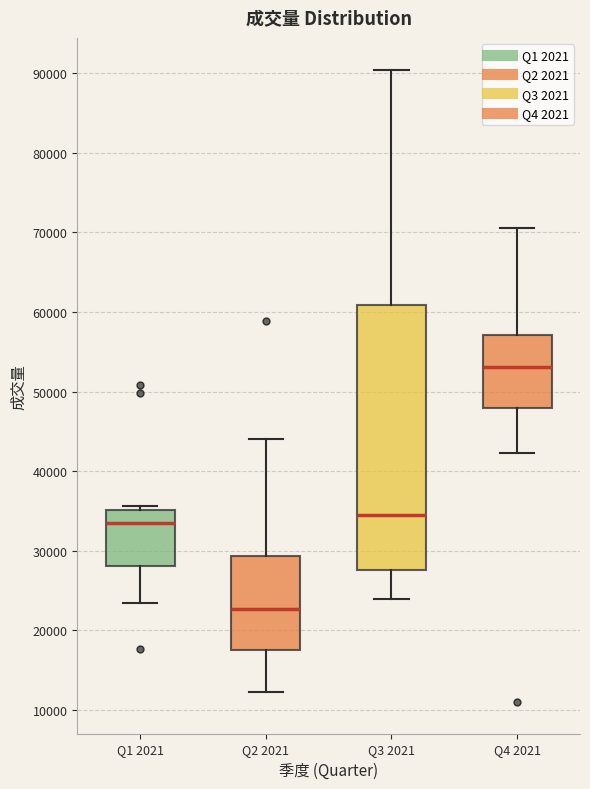

Reading left to right, transcribe this box plot: for each box, give where its median line is, the range the box spans, and where its two whiskers end, as read against the y-axis. The values are not printed on the chart, so give them approximately, as read against the axis.

Q1 2021: median 33000, box 28000 to 35000, whiskers 23000 to 36000
Q2 2021: median 23000, box 18000 to 29000, whiskers 12000 to 44000
Q3 2021: median 34000, box 28000 to 61000, whiskers 24000 to 90000
Q4 2021: median 53000, box 48000 to 57000, whiskers 42000 to 71000